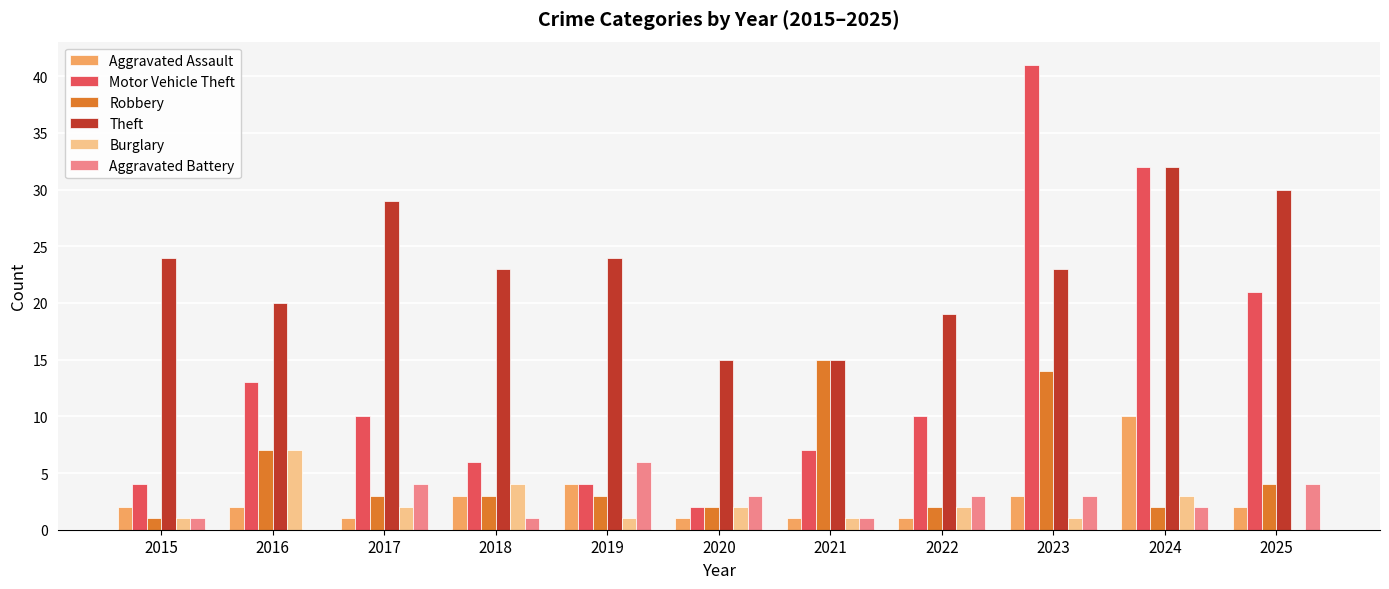

What is the highest value of the Aggravated Assault series?

10